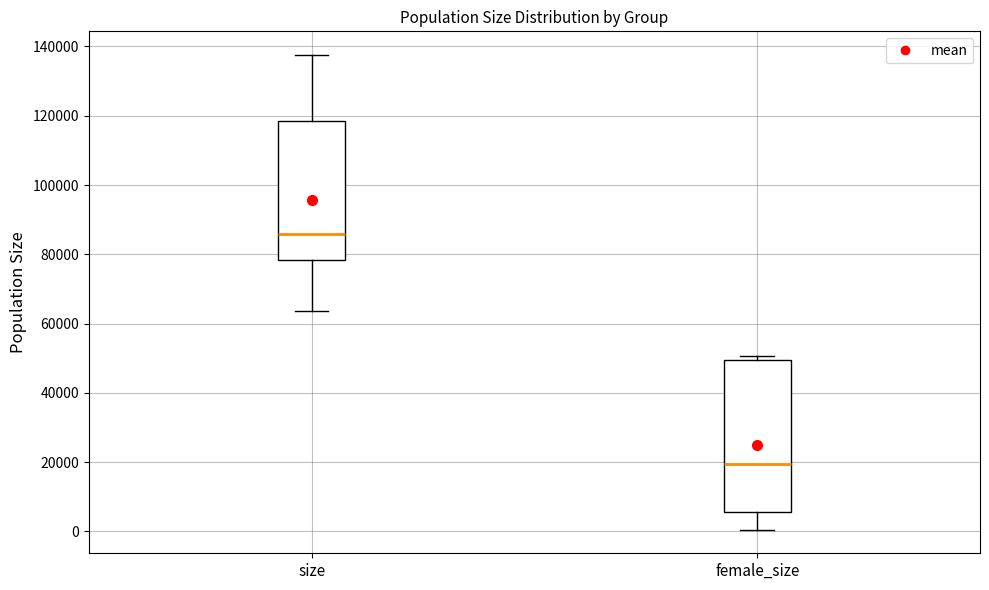

Which box is the tallest, from its lower edge to its upper edge?

female_size